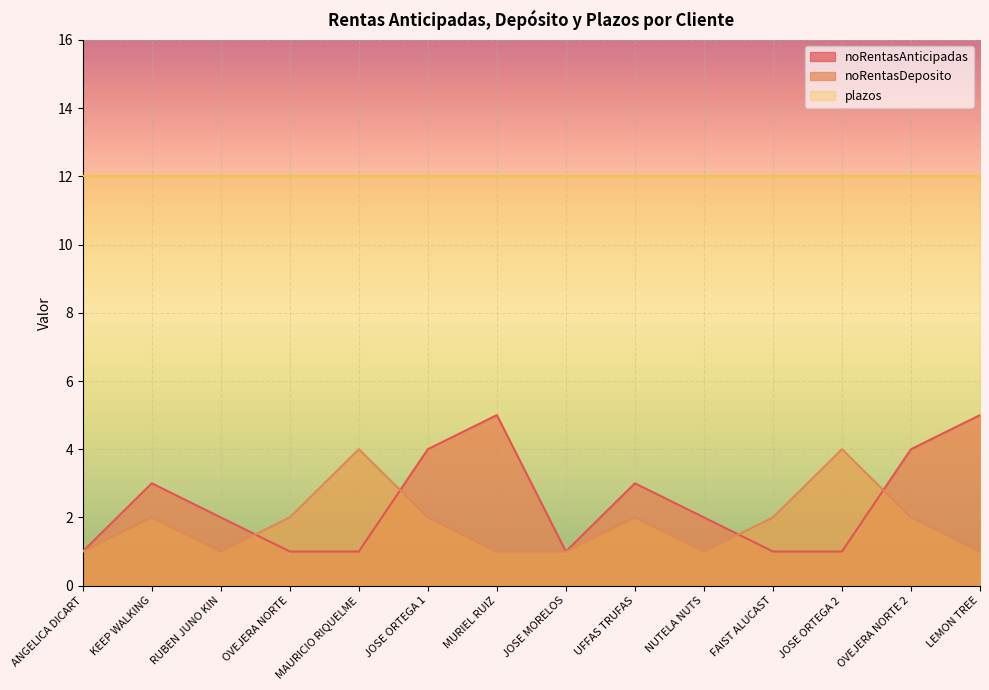

What is the spread (max minus min) of values at MAURICIO RIQUELME?

11